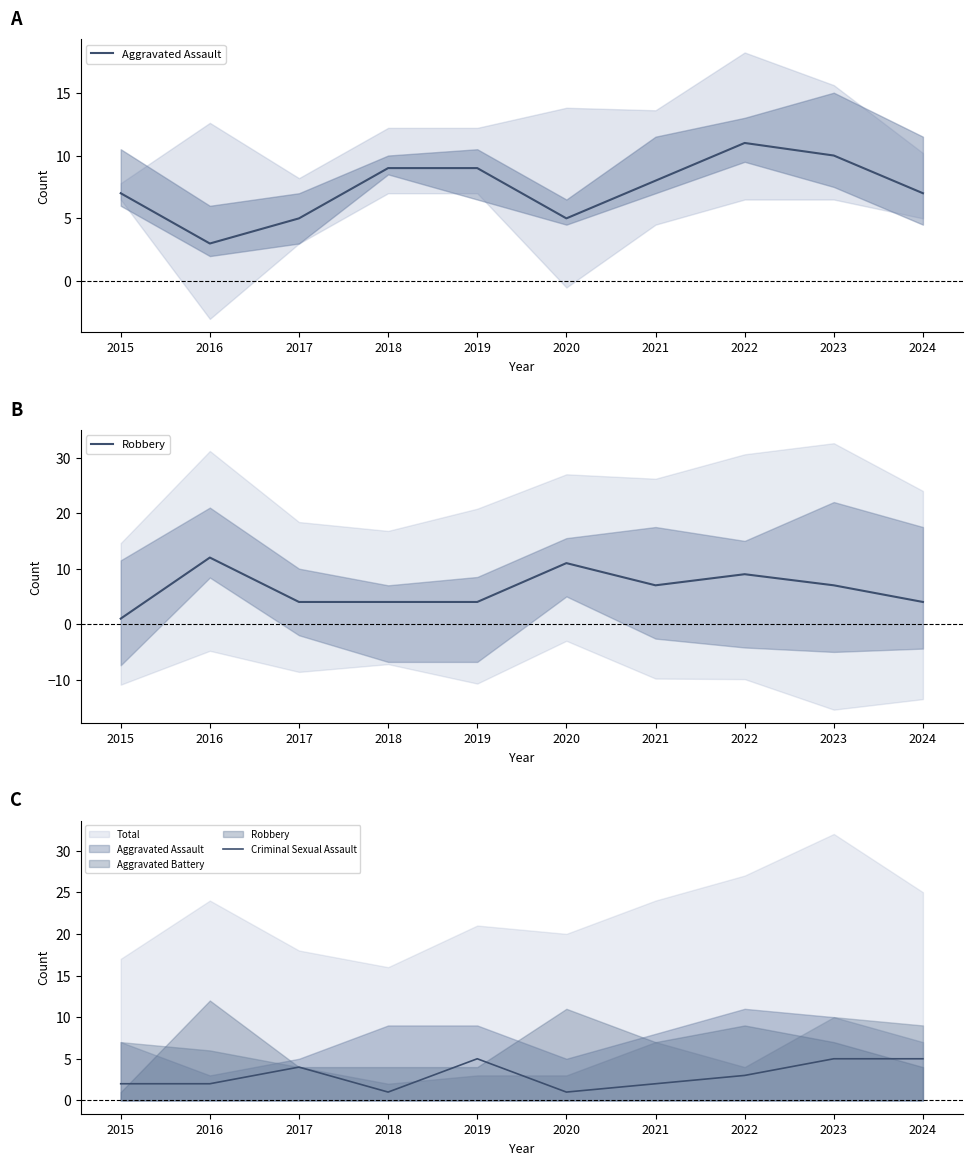

At which label does Aggravated Assault first exceed 8?

2018